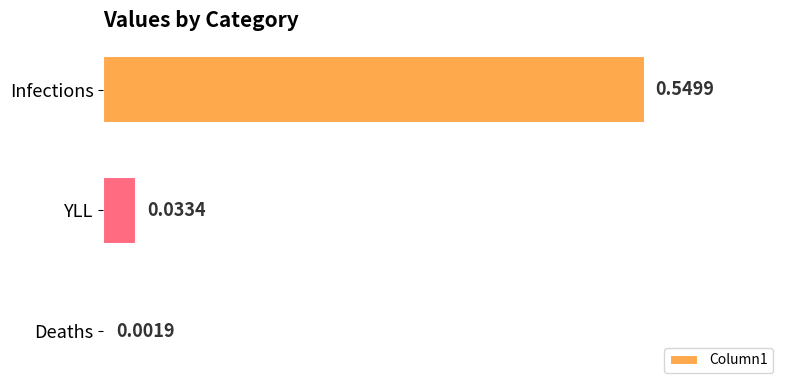

What is the change in value from Infections to Deaths?

-0.5